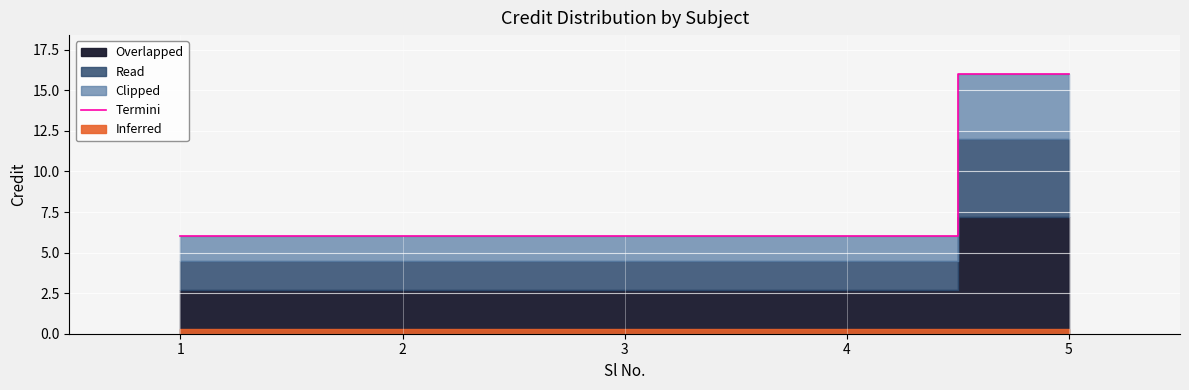

What is the difference between the maximum and minimum values?

10